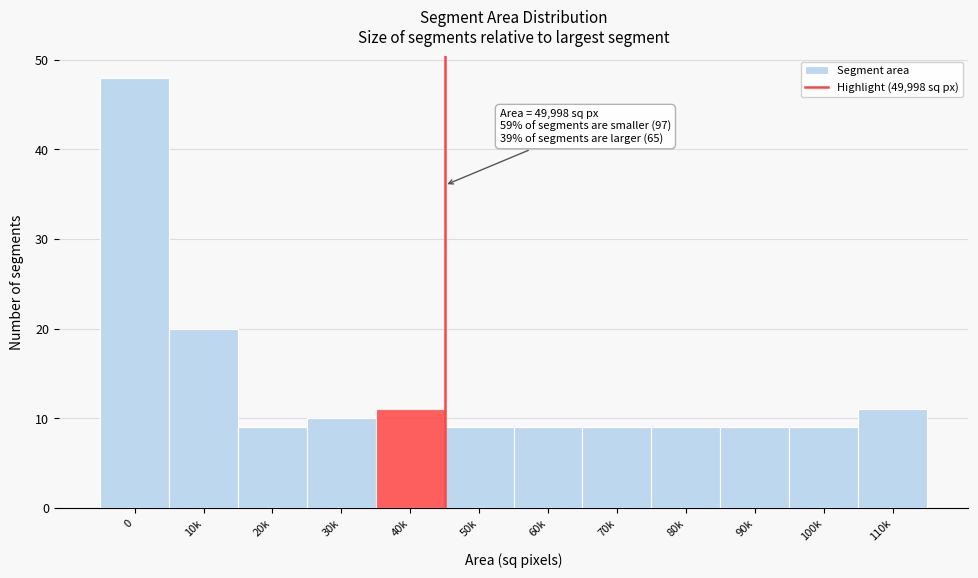

Reading left to right, transcribe all the data shown in this chart.

48	20	9	10	11	9	9	9	9	9	9	11